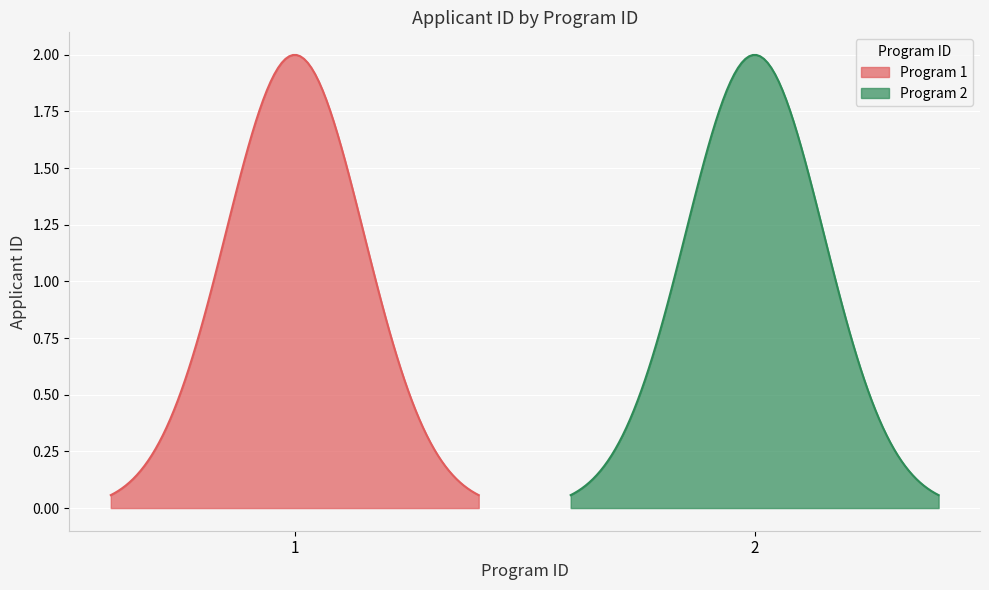

Where is the data nearest to the value 2?

2